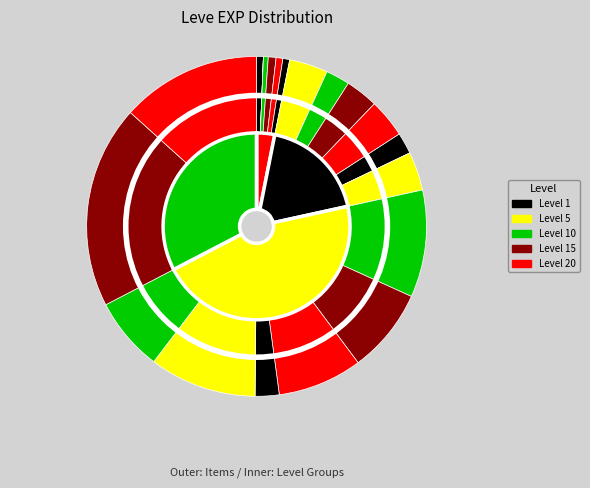

At Copper Wristlets, list the series in order from smallest to largest.

Leve EXP outer, Leve EXP inner